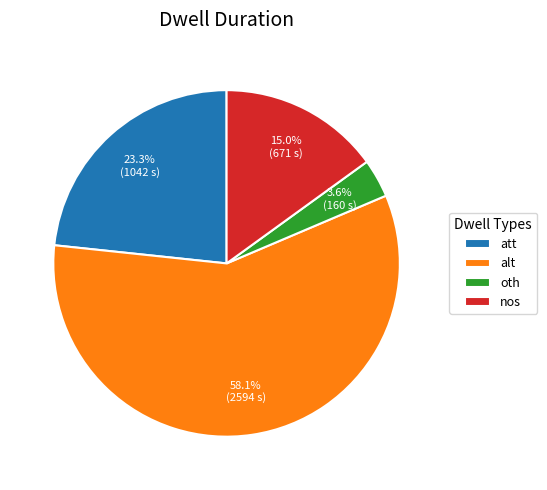

Does alt account for over 50% of the chart?

Yes